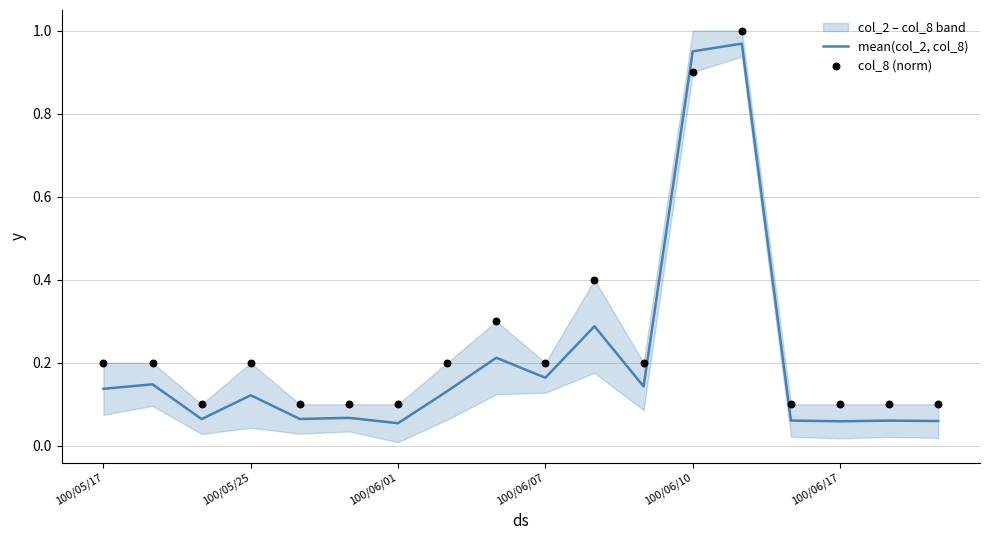

Which series reaches the minimum Y coordinate?

mean(col_2, col_8)